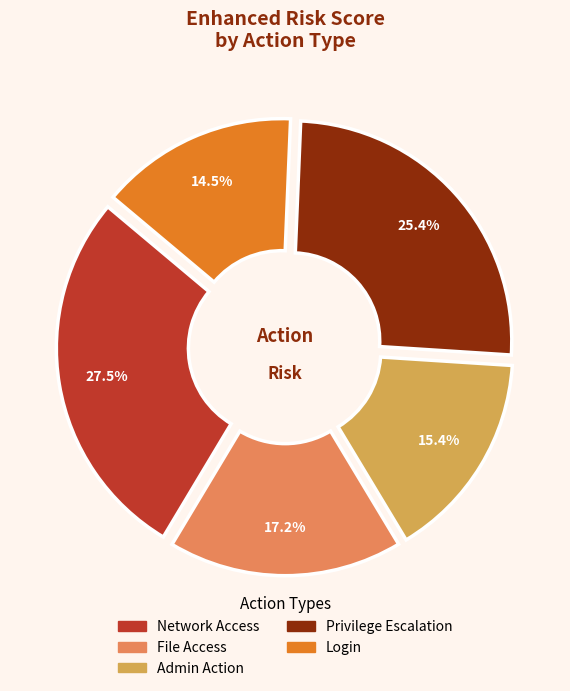

To the nearest percent, what is the average slice percentage?

20%